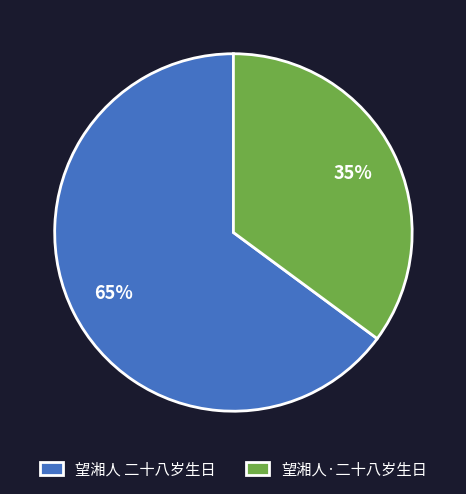

Does 望湘人·二十八岁生日 account for over 50% of the chart?

No